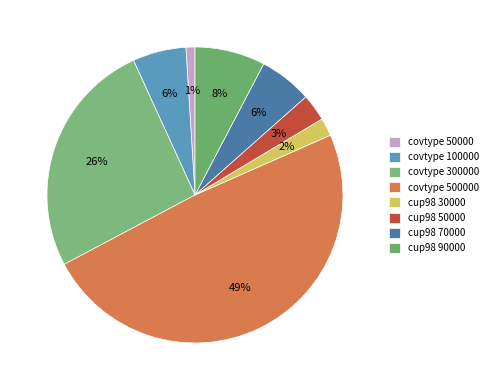

To the nearest percent, what is the average slice percentage?

12%